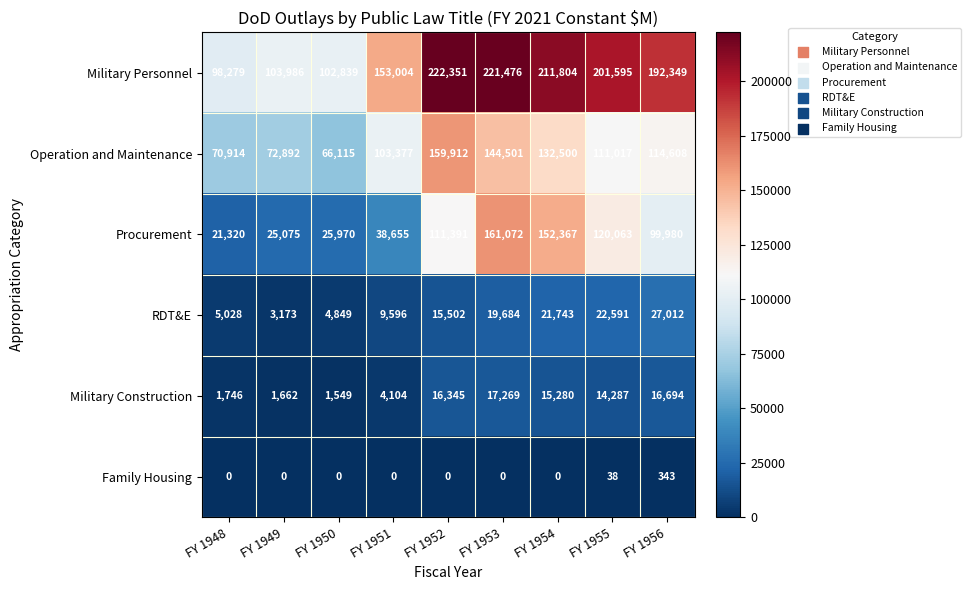

Rank the series by their maximum value, from lowest to highest.

Family Housing, Military Construction, RDT&E, Operation and Maintenance, Procurement, Military Personnel